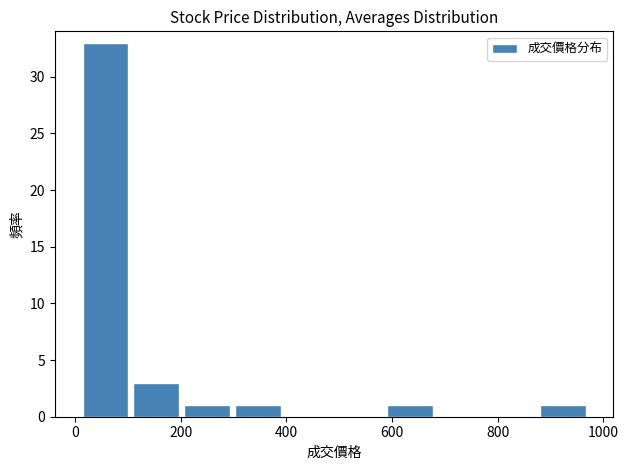

Over which range of the x-axis is the bar tallest?

0 to 100